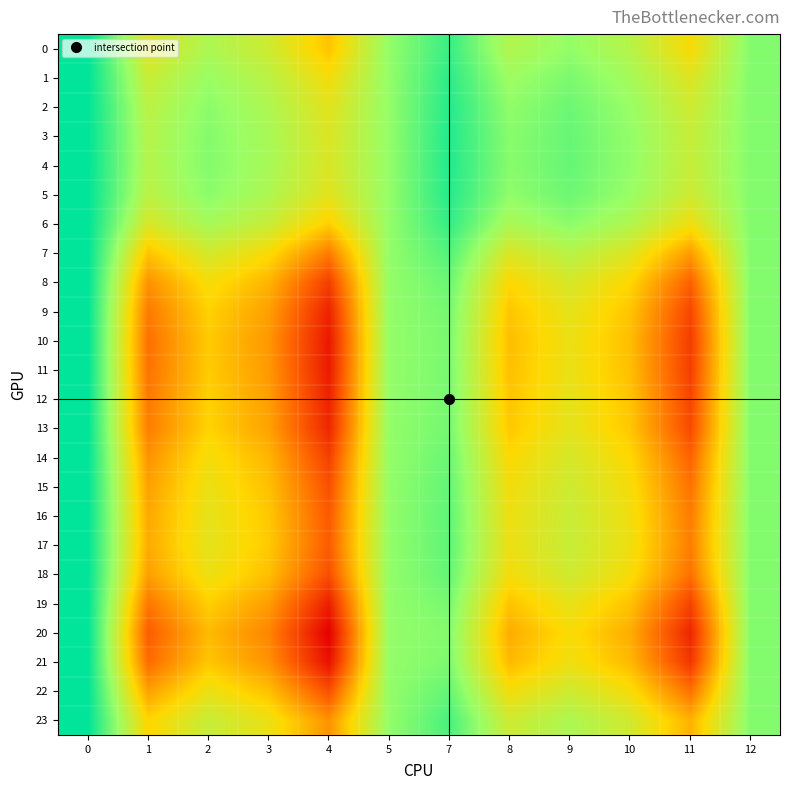

What is the smallest value displayed?

0.8